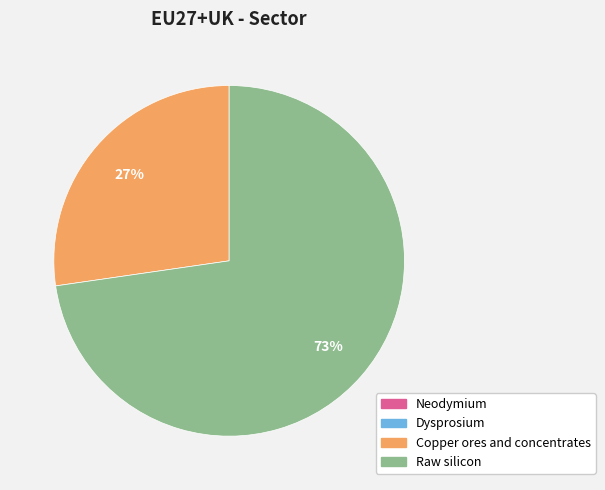

What is the majority slice?

Raw silicon